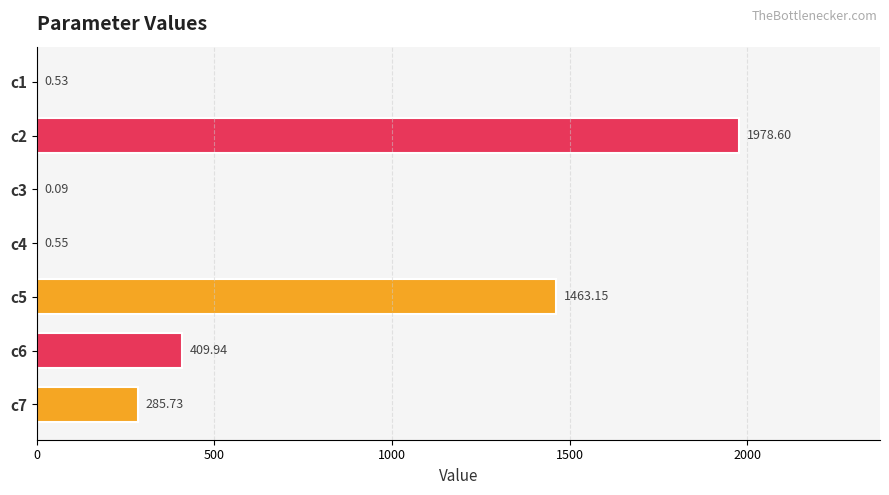

How many data points does each series have?

7